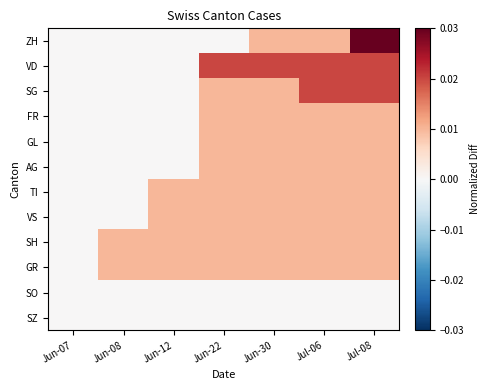

Between Jun-22 and Jul-06, which is larger?

Jul-06